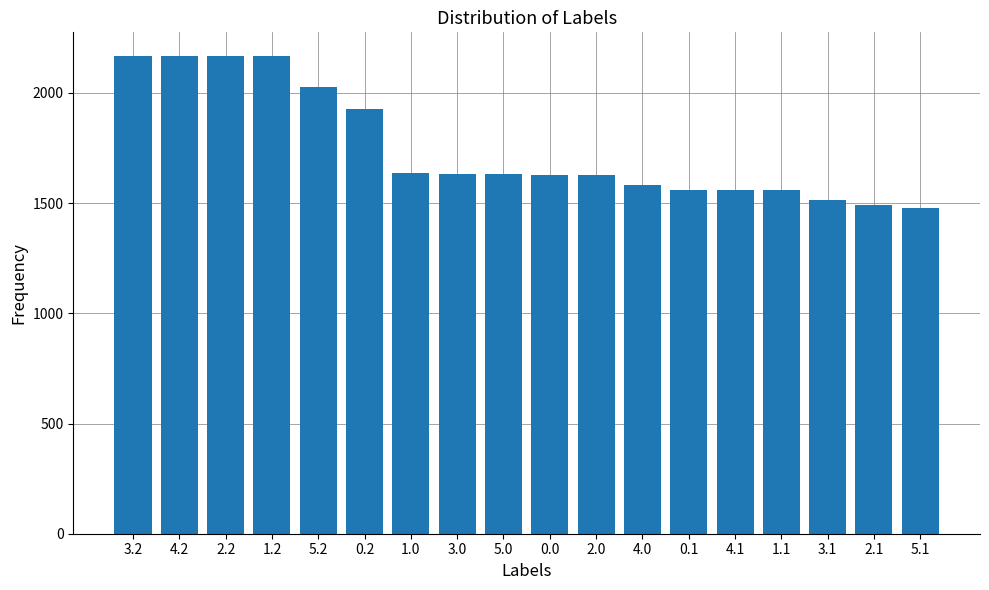

What is the difference between the second highest and second lowest values?

673.2